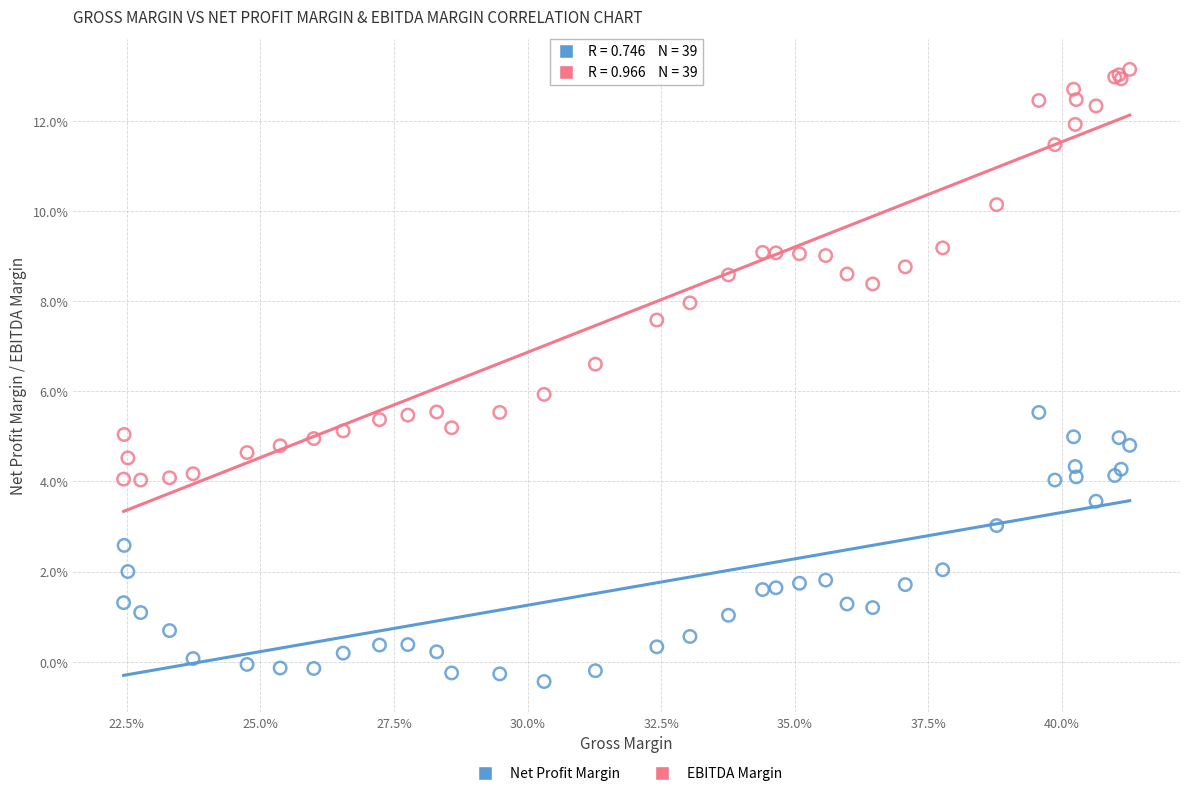

What are all the series names shown in the legend?

Net Profit Margin, EBITDA Margin